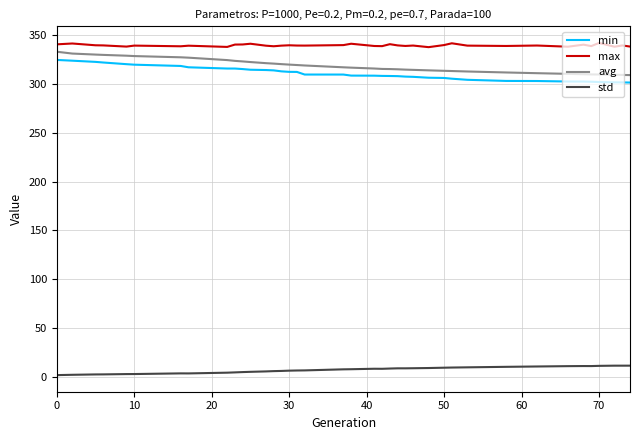

What is the difference between the maximum and minimum values in the max series?

4.3